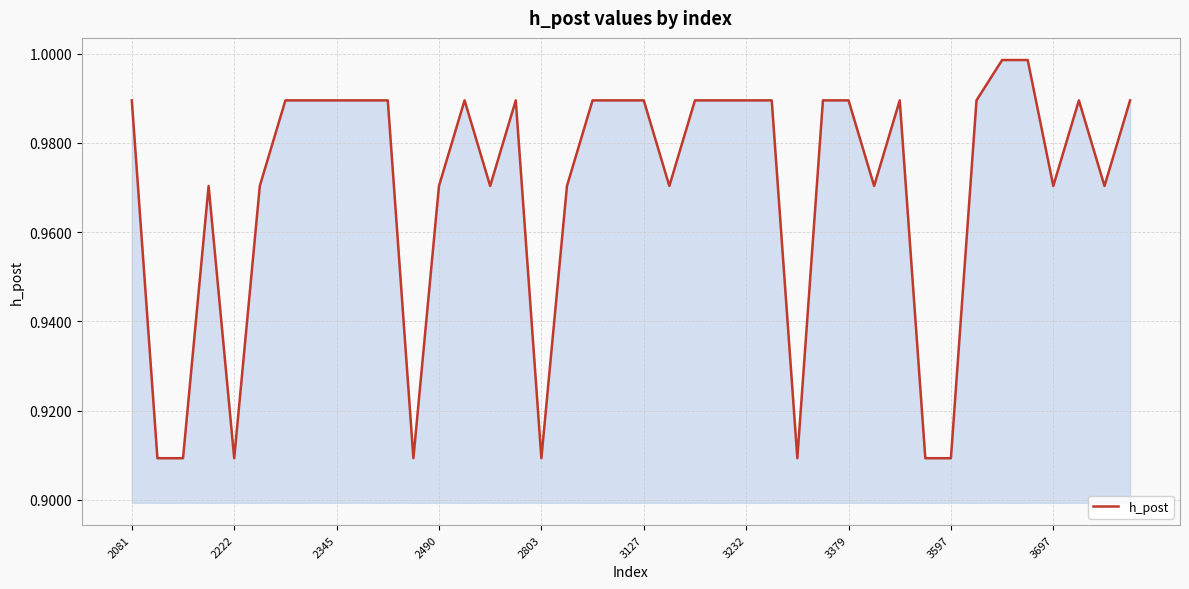

How many lines are shown in the chart?

1